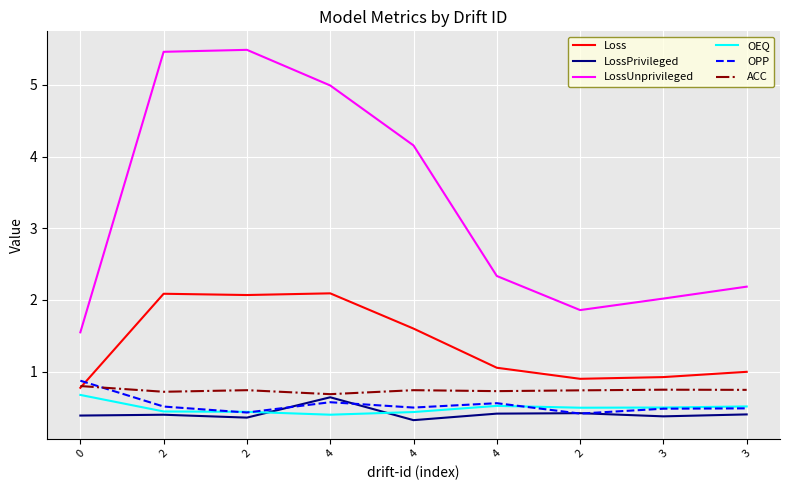

Reading left to right, extract all data points from this chart.

Loss: 0=0.8	2=2.1	2=2.1	4=2.1	4=1.6	4=1.1	2=0.9	3=0.9	3=1.0
LossPrivileged: 0=0.4	2=0.4	2=0.4	4=0.6	4=0.3	4=0.4	2=0.4	3=0.4	3=0.4
LossUnprivileged: 0=1.5	2=5.5	2=5.5	4=5.0	4=4.2	4=2.3	2=1.9	3=2.0	3=2.2
OEQ: 0=0.7	2=0.4	2=0.4	4=0.4	4=0.4	4=0.5	2=0.5	3=0.5	3=0.5
OPP: 0=0.9	2=0.5	2=0.4	4=0.6	4=0.5	4=0.6	2=0.4	3=0.5	3=0.5
ACC: 0=0.8	2=0.7	2=0.7	4=0.7	4=0.7	4=0.7	2=0.7	3=0.7	3=0.7